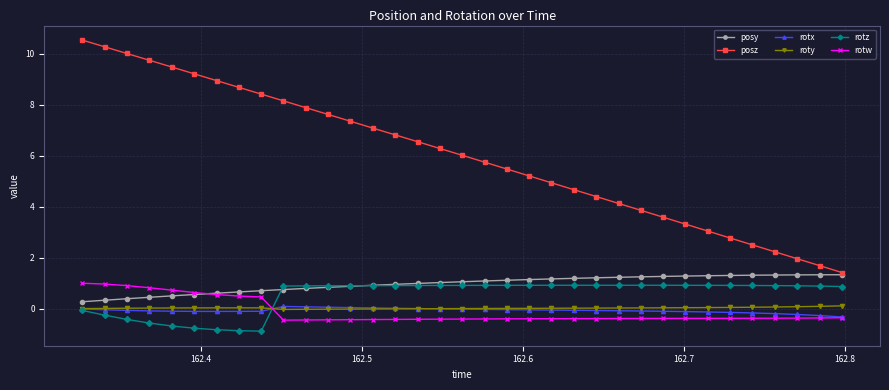

Count the number of data series in this chart.

6